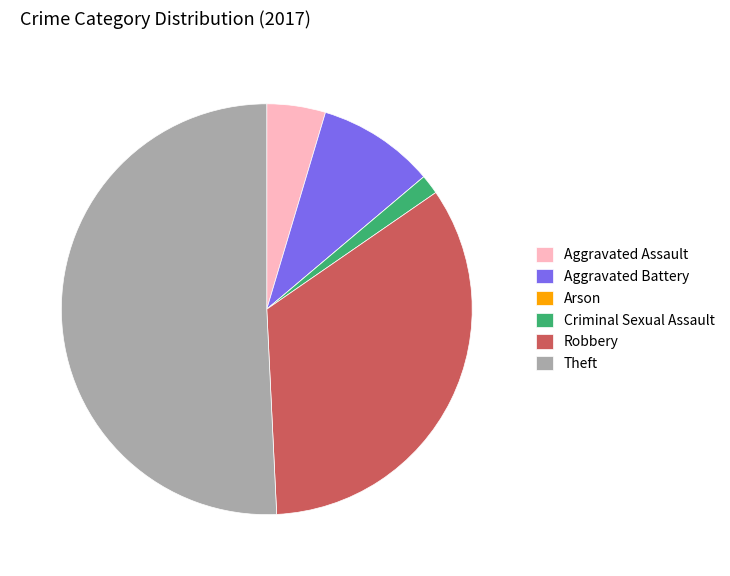

What is the majority slice?

Theft